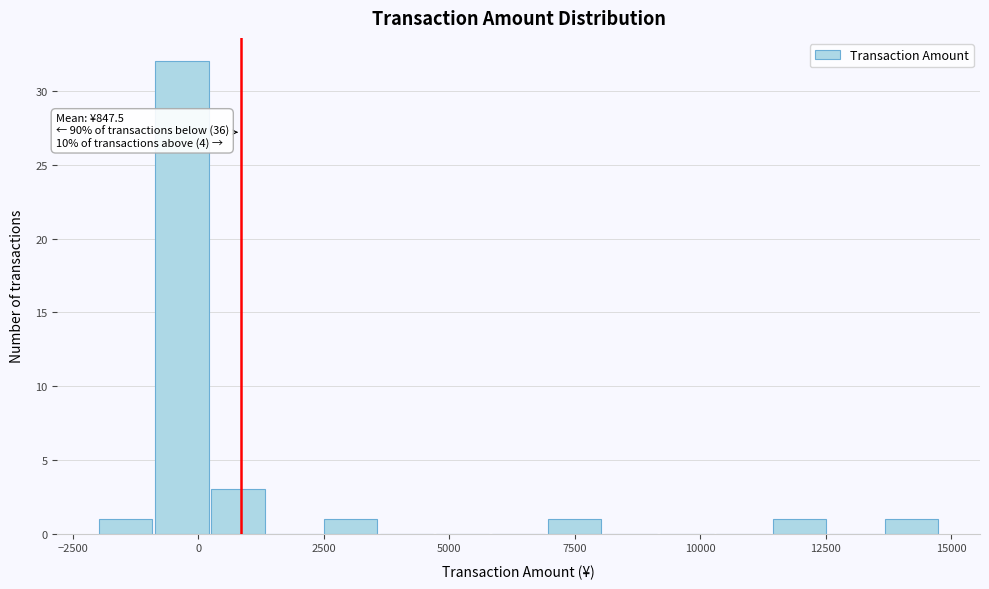

Around what value on the x-axis is the tallest bar? Give the approximate position of its centre, as read against the axis.

-500